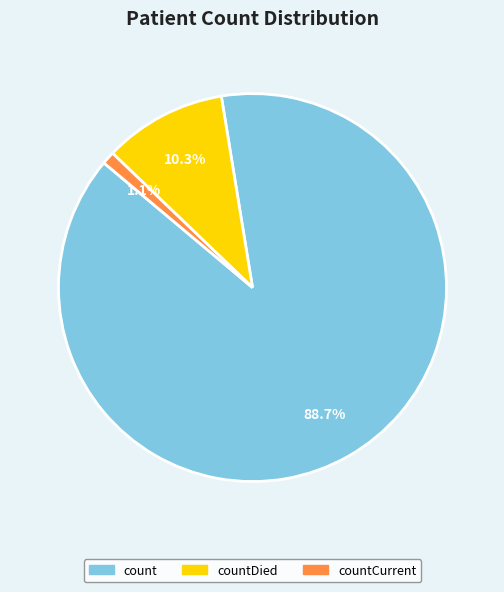

Is there a majority slice in this chart?

Yes